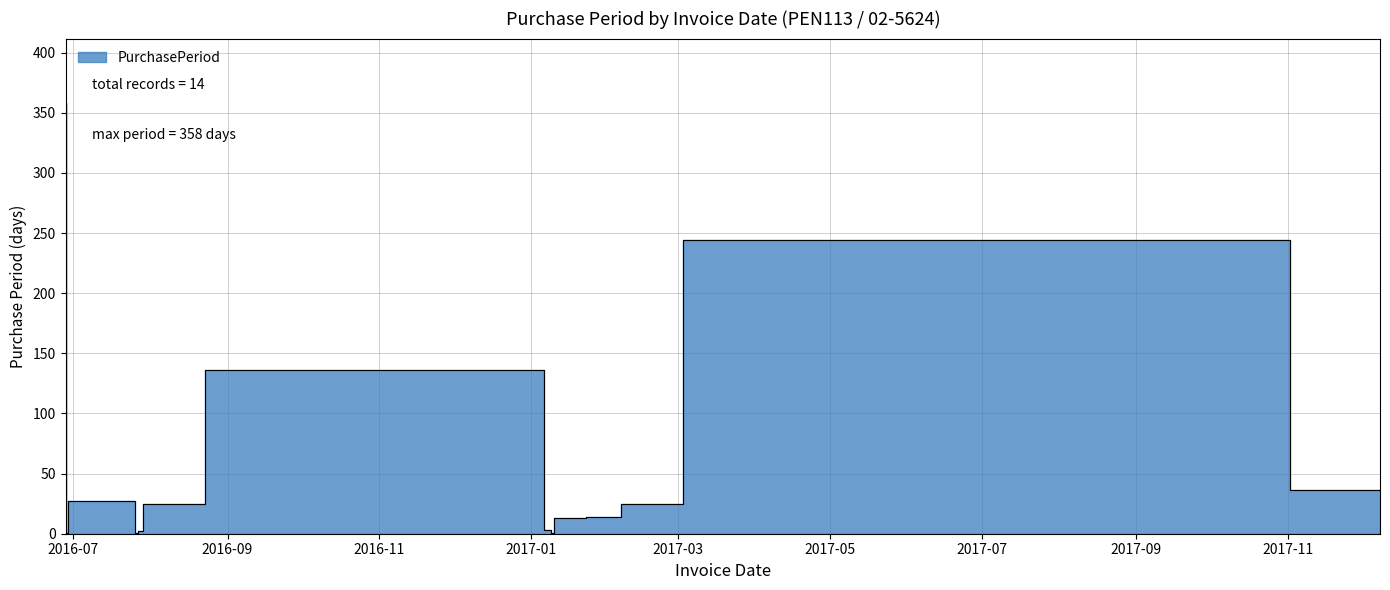

At which label is the value closest to 179?

2017-01-06